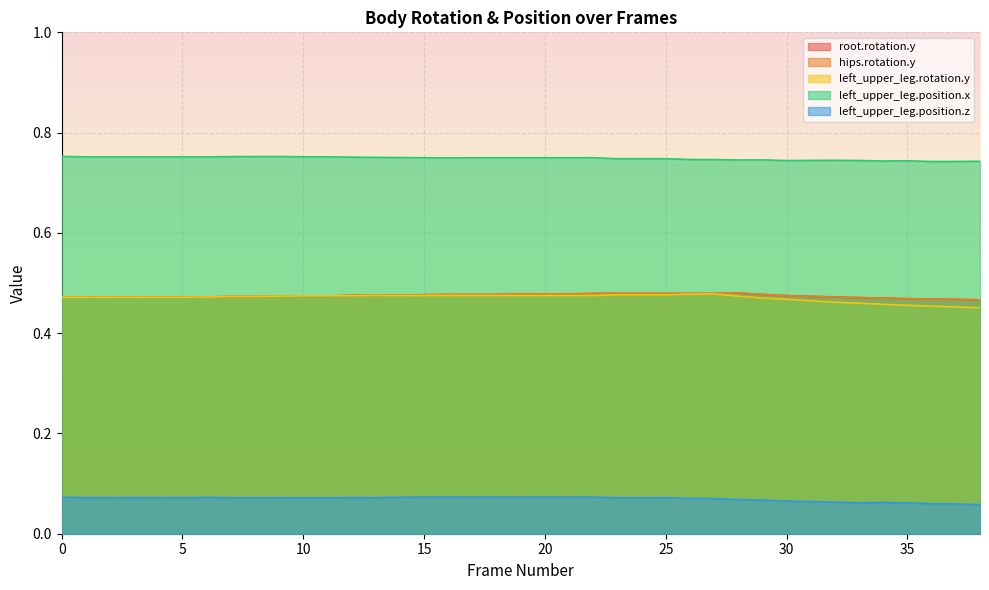

What is the value of the left_upper_leg.rotation.y point at the 33rd from the left?

0.5